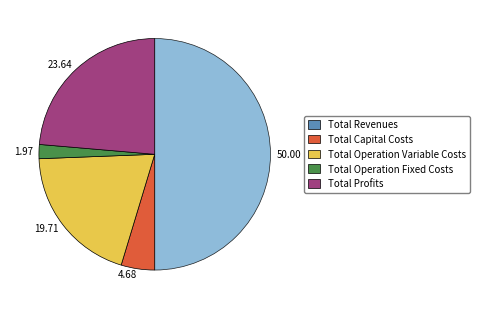

The Total Revenues slice represents 50% of the pie. True or false?

True